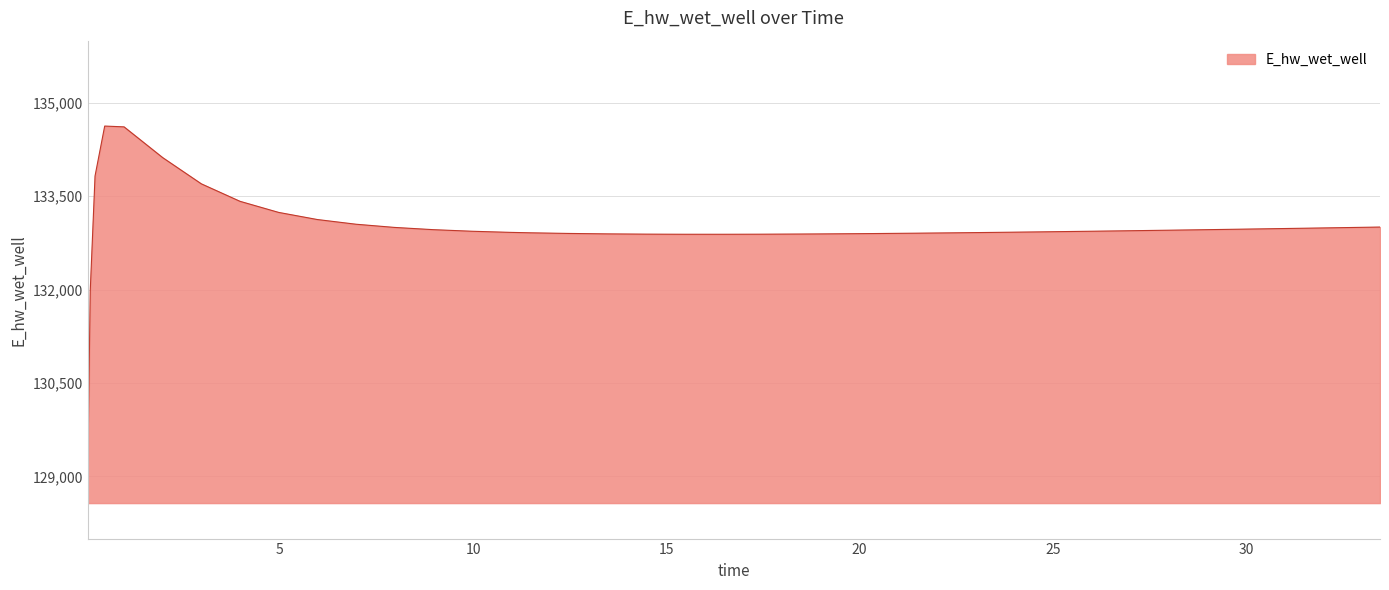

What is the greatest value displayed?

134627.9